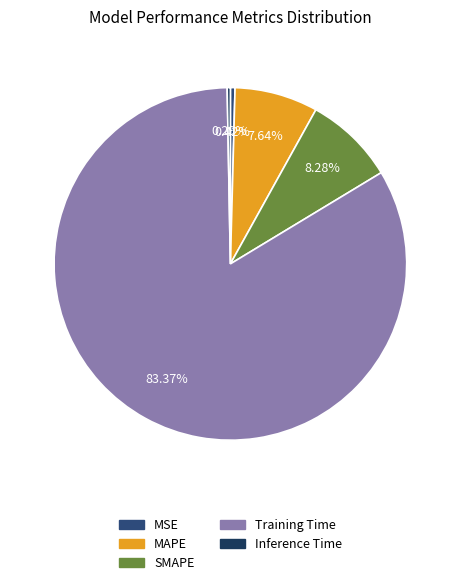

What percentage is NOT represented by MSE?

99.6%